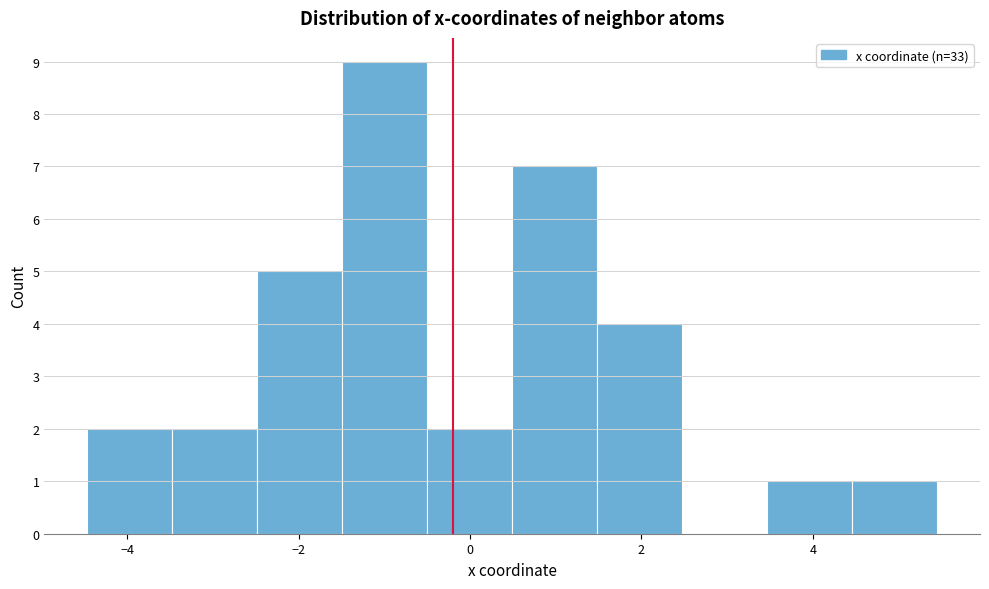

Which range on the x-axis has the tallest bar?

-1.4 to -0.4